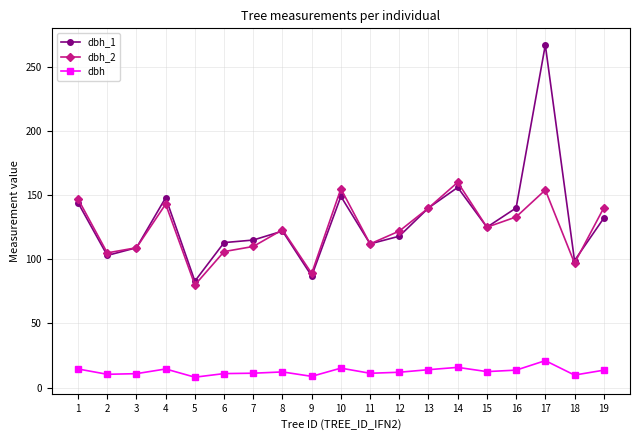

Which category has the highest value in the dbh_1 series?

17